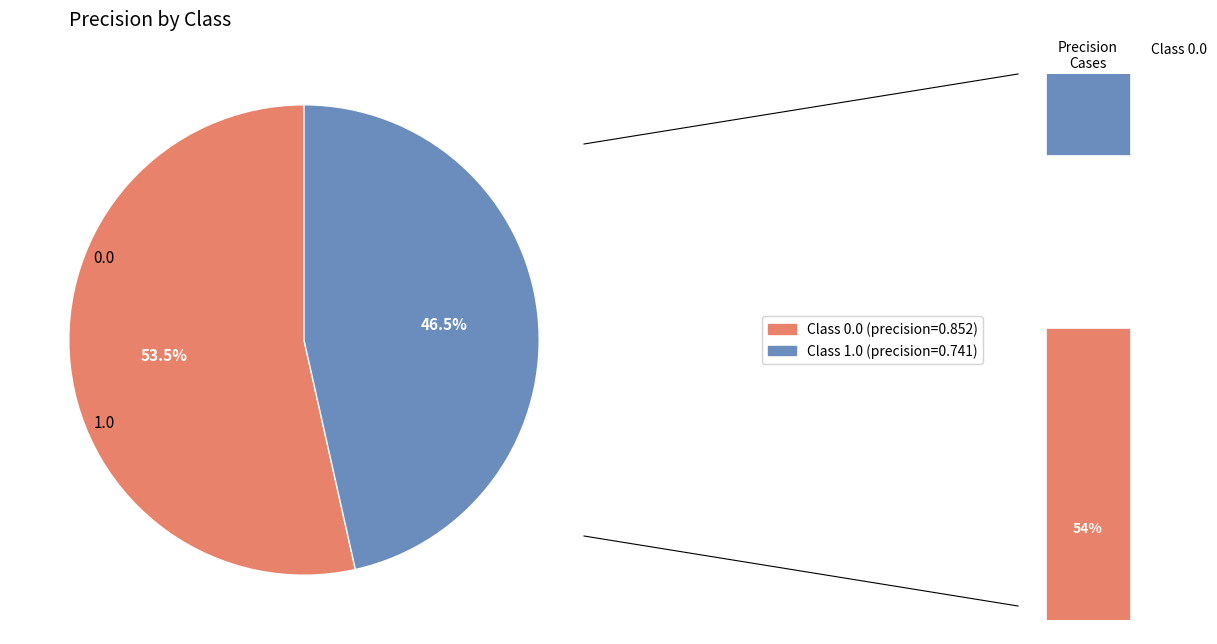

To the nearest percent, what is the difference between the 1.0 and 0.0 slice percentages?

7%